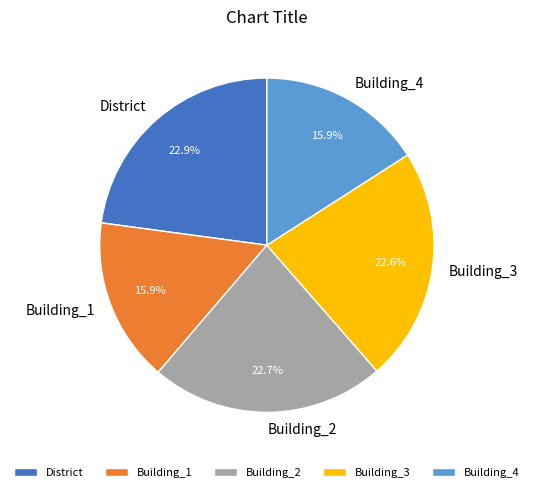

To the nearest percent, what is the combined percentage of Building_1 and District?

39%